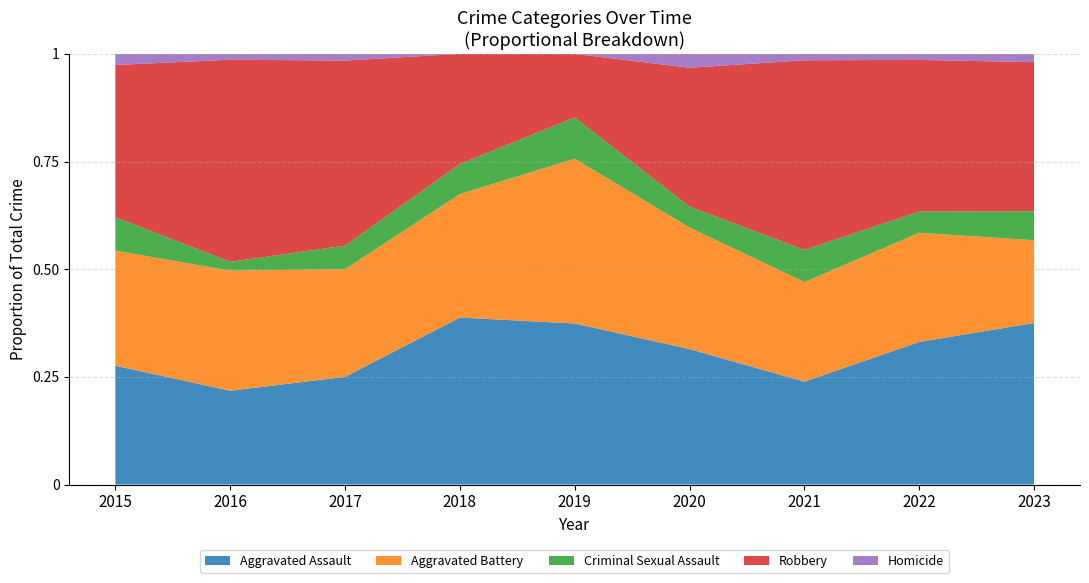

Reading left to right, transcribe all the data shown in this chart.

Aggravated Assault: 2015=32	2016=32	2017=32	2018=50	2019=43	2020=39	2021=32	2022=47	2023=39
Aggravated Battery: 2015=31	2016=41	2017=32	2018=37	2019=44	2020=35	2021=31	2022=36	2023=20
Criminal Sexual Assault: 2015=9	2016=3	2017=7	2018=9	2019=11	2020=6	2021=10	2022=7	2023=7
Robbery: 2015=41	2016=69	2017=55	2018=33	2019=17	2020=40	2021=59	2022=50	2023=36
Homicide: 2015=3	2016=2	2017=2	2018=0	2019=0	2020=4	2021=2	2022=2	2023=2